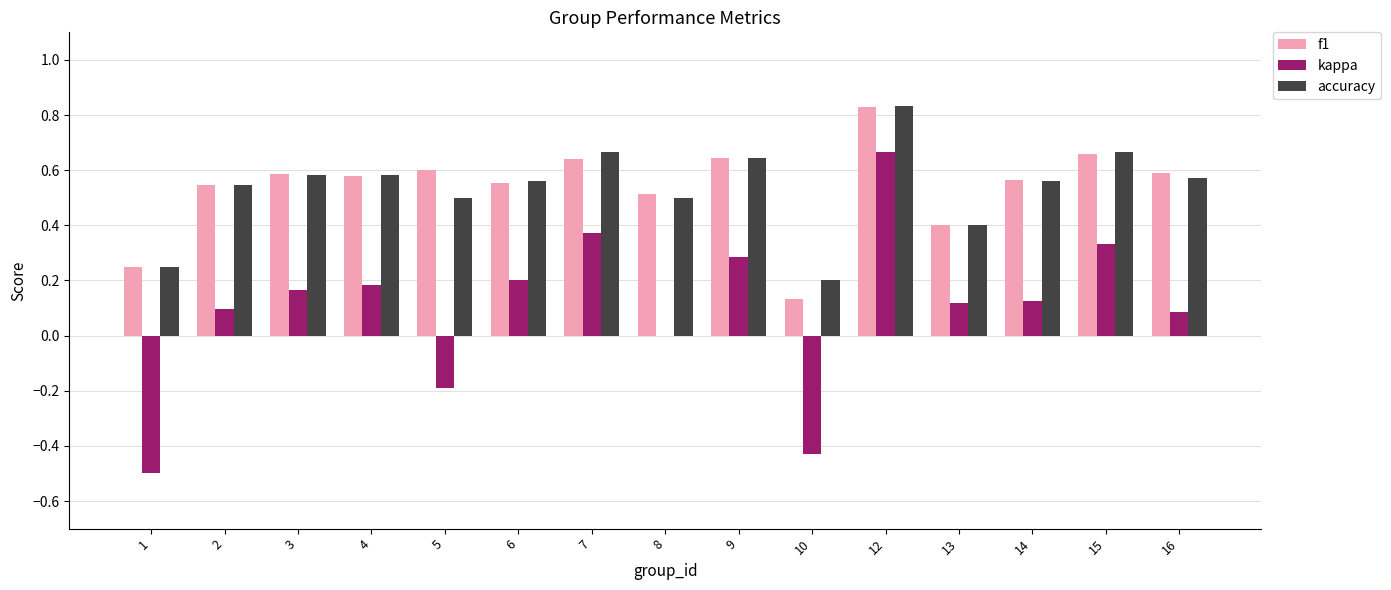

Between 13 and 16, which series saw the biggest shift?

f1